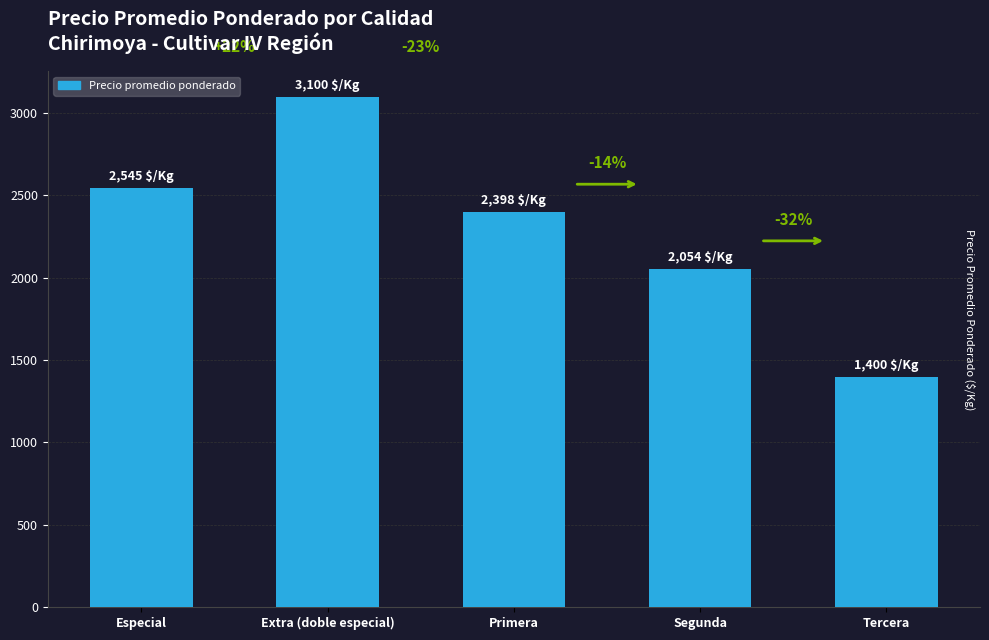

Is it true that the value at Primera is 2398?

True